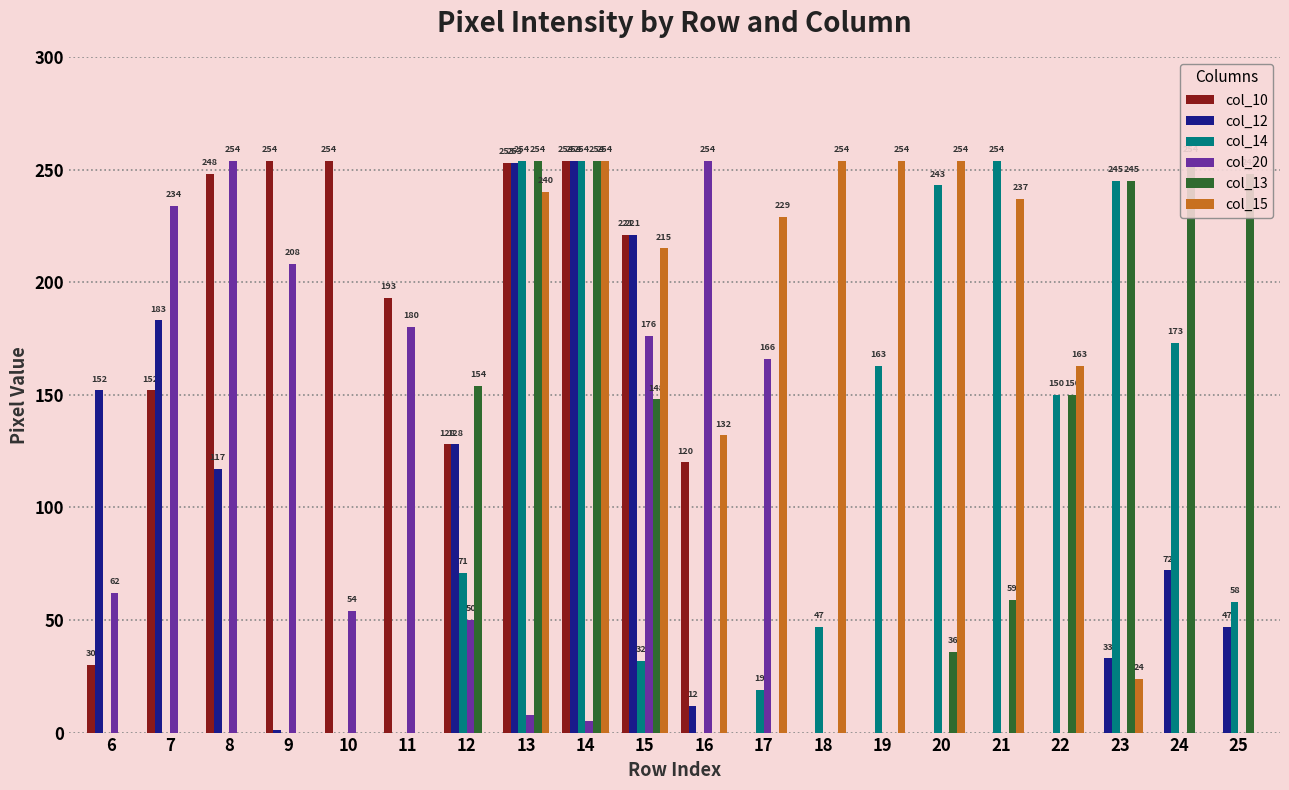

Rank the series at 11 from highest to lowest value.

col_10, col_20, col_12, col_14, col_13, col_15